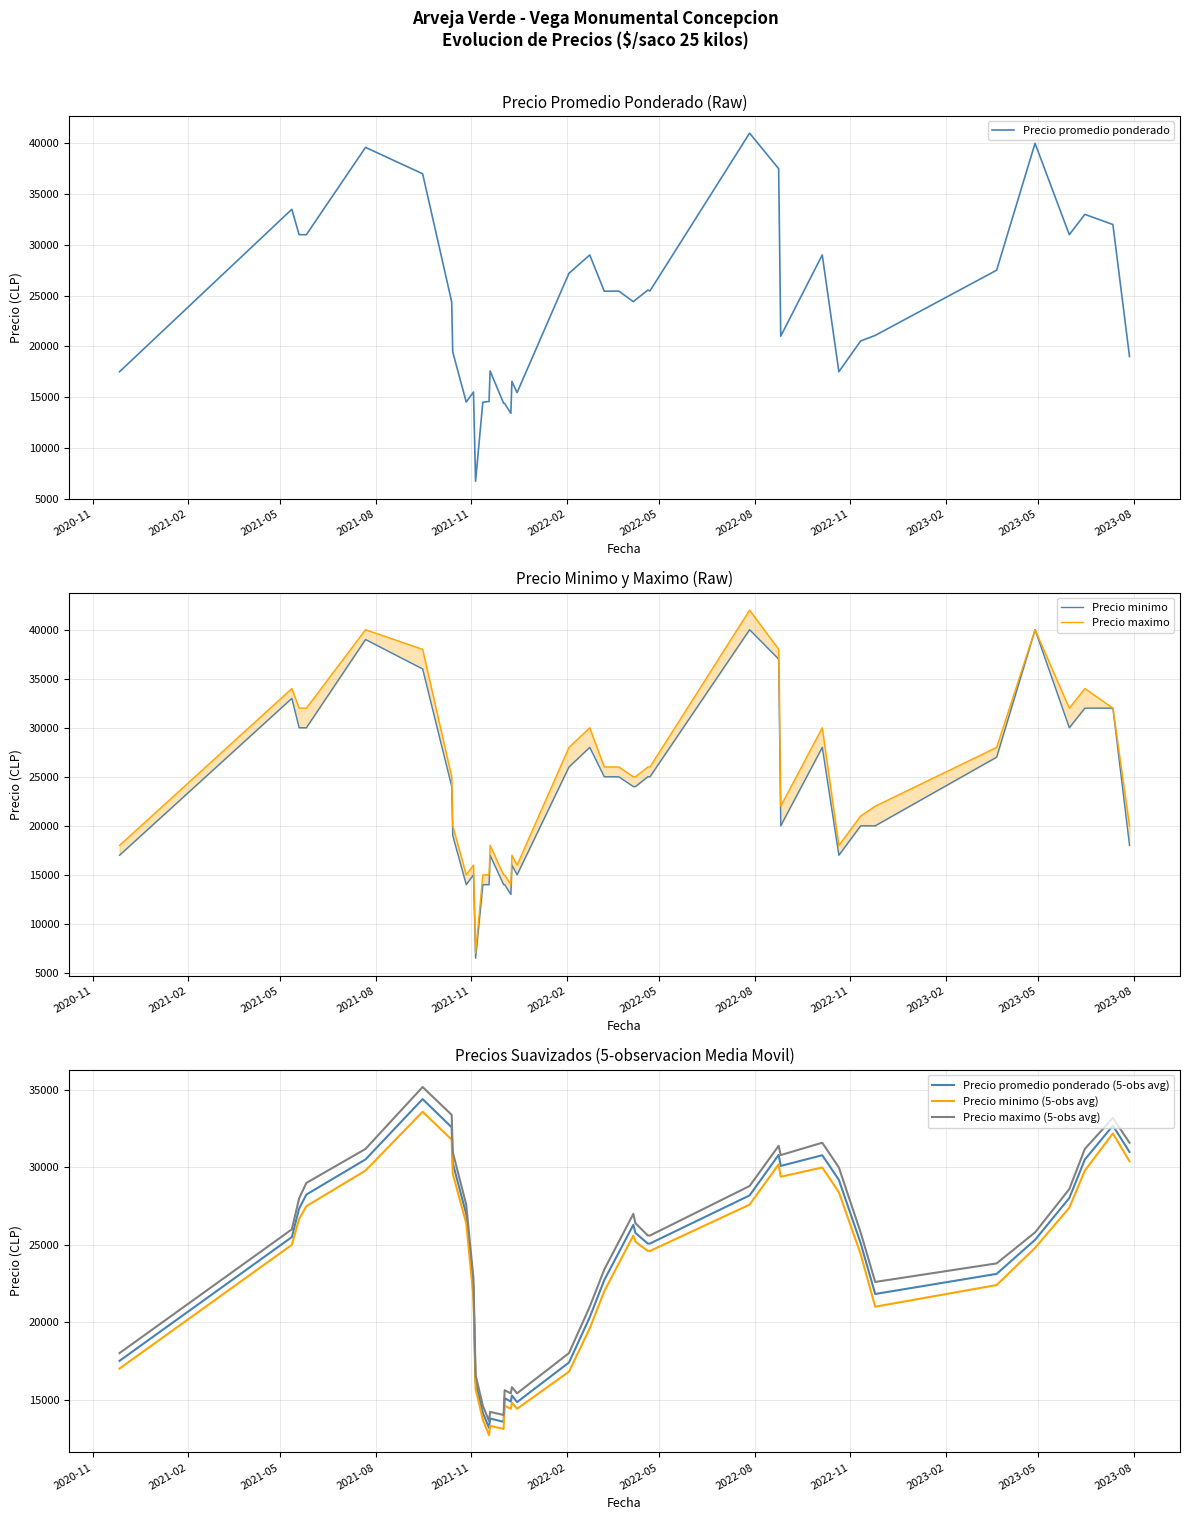

What is the highest value of the Precio maximo (5-obs avg) series?

35200.0